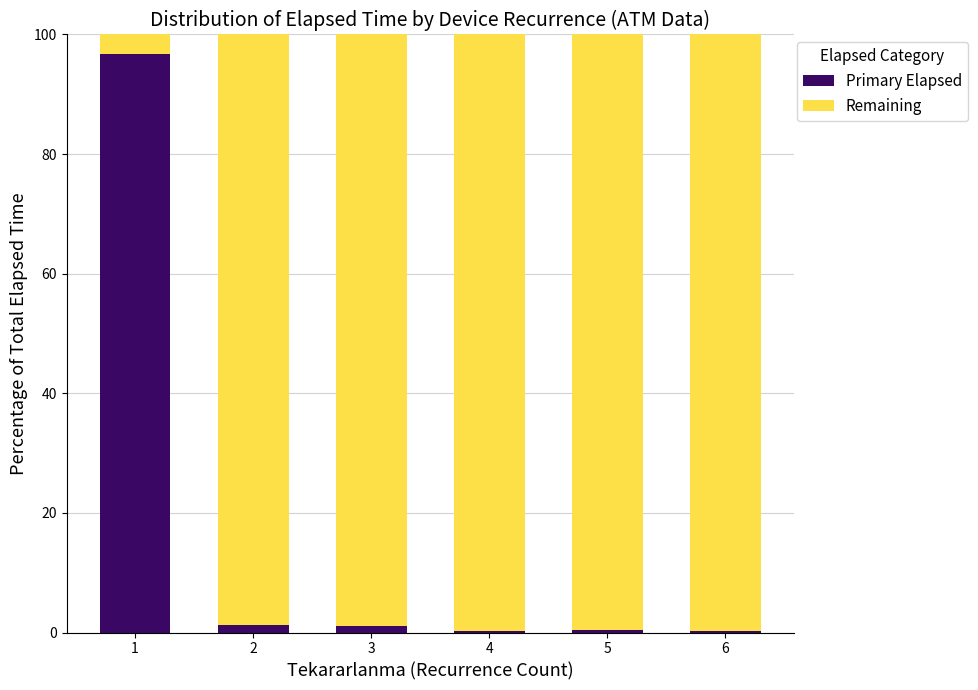

What is the sum of all Primary Elapsed values?

100.0